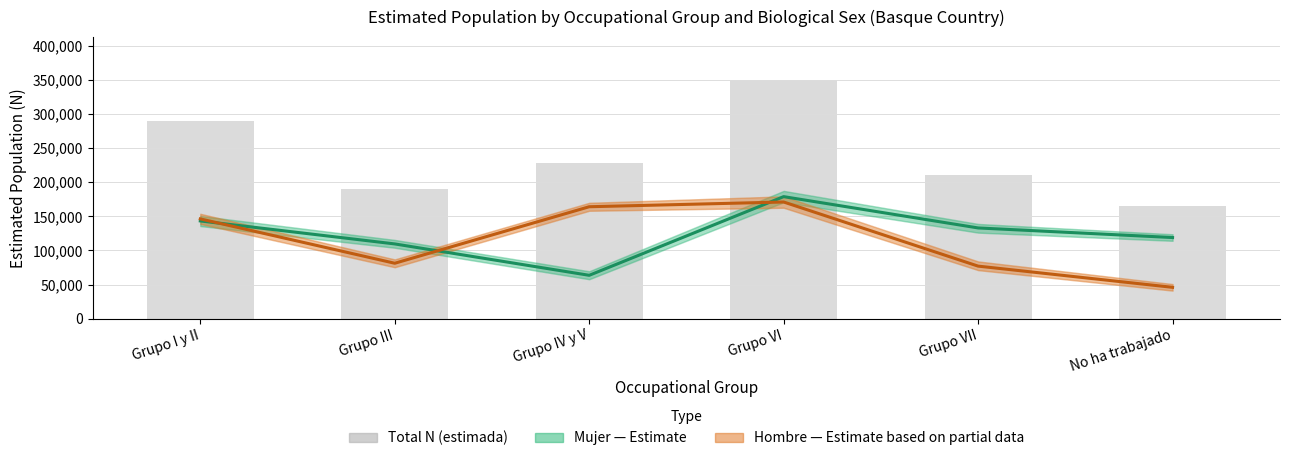

Which category has the highest value across all series?

Grupo VI